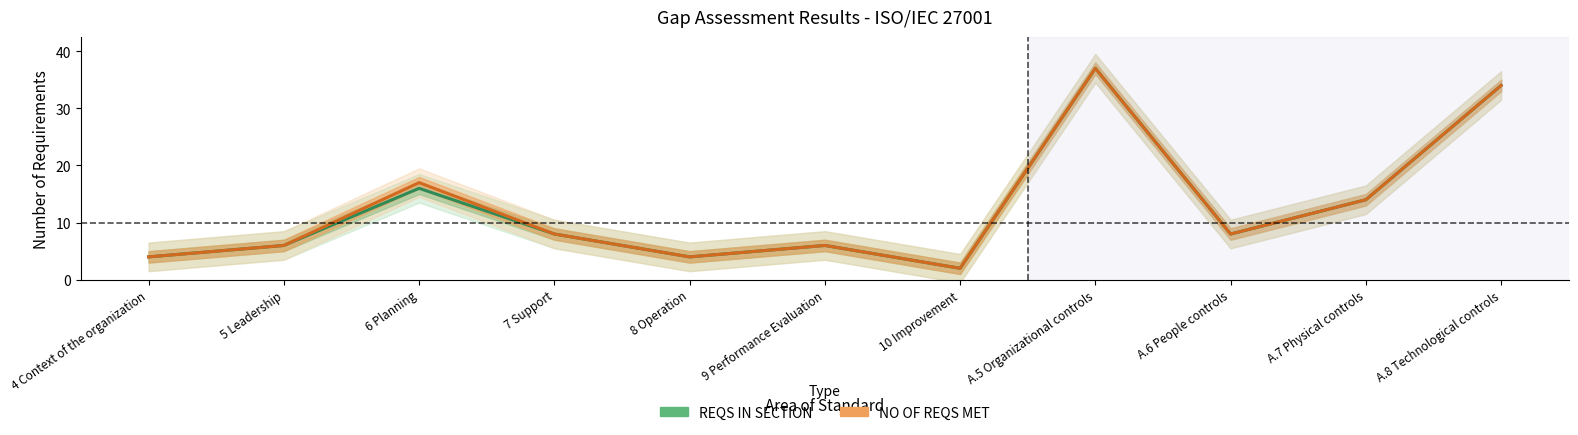

At how many categories does at least one series exceed 8?

4